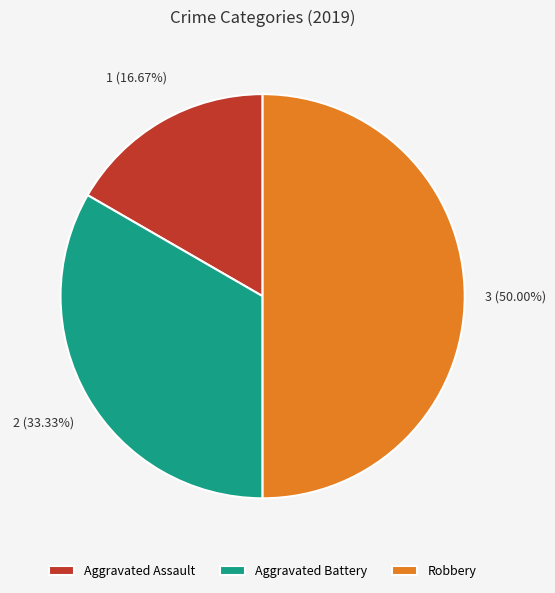

What percentage do Aggravated Assault and Aggravated Battery together represent?

50.0%